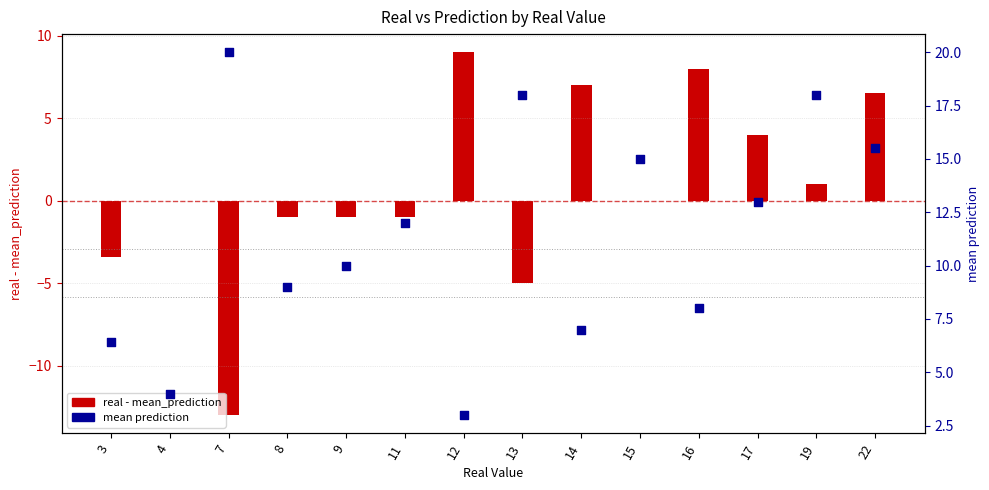

At how many categories does at least one series exceed -4?

14